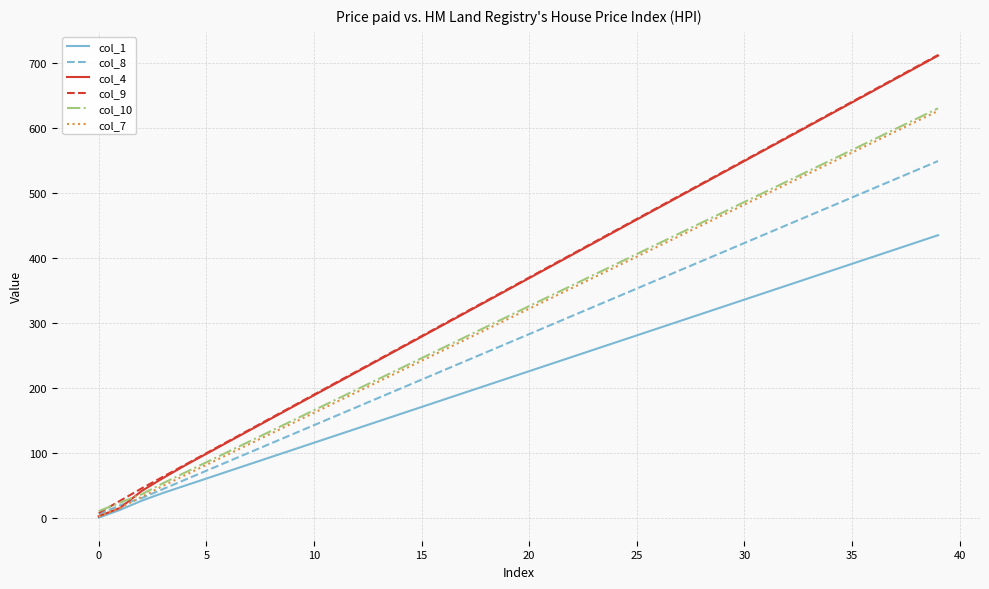

True or false: col_10 has more than 0 interior local peaks.

False